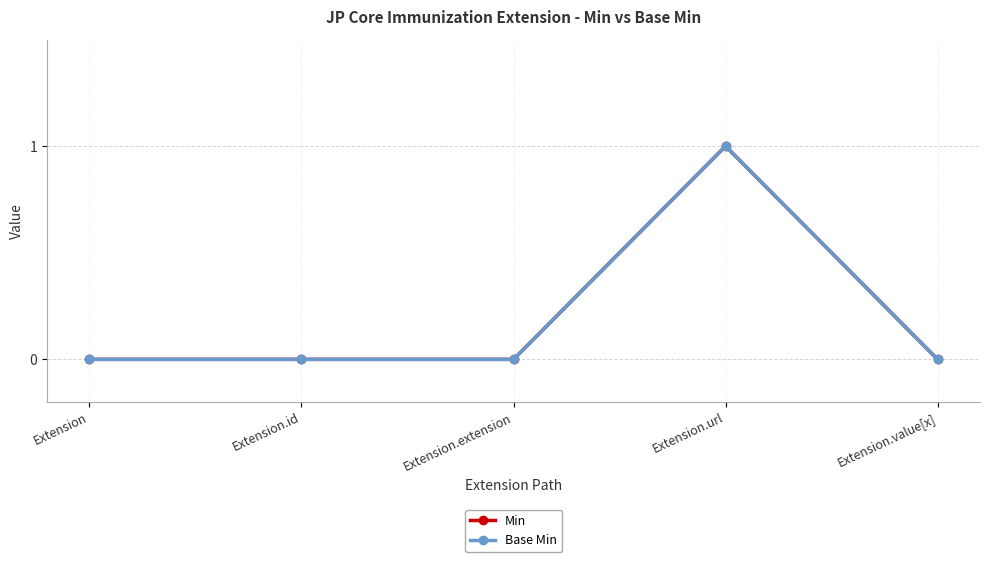

True or false: Min and Base Min intersect in this chart.

False